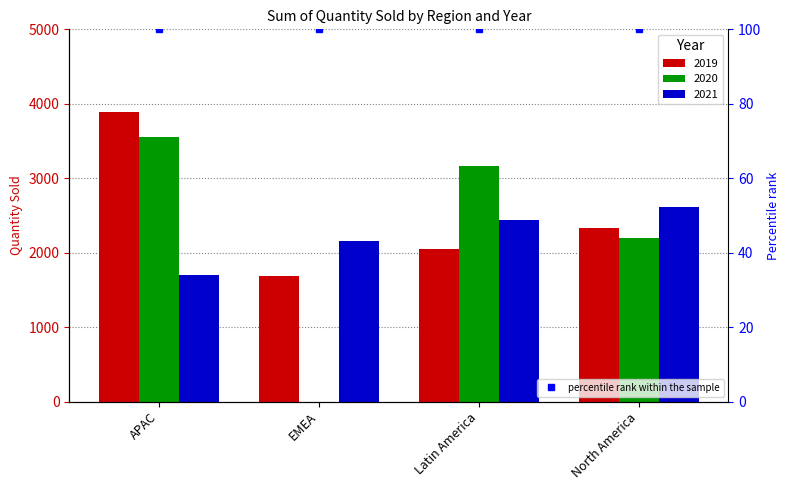

What are all the series names shown in the legend?

2019, 2020, 2021